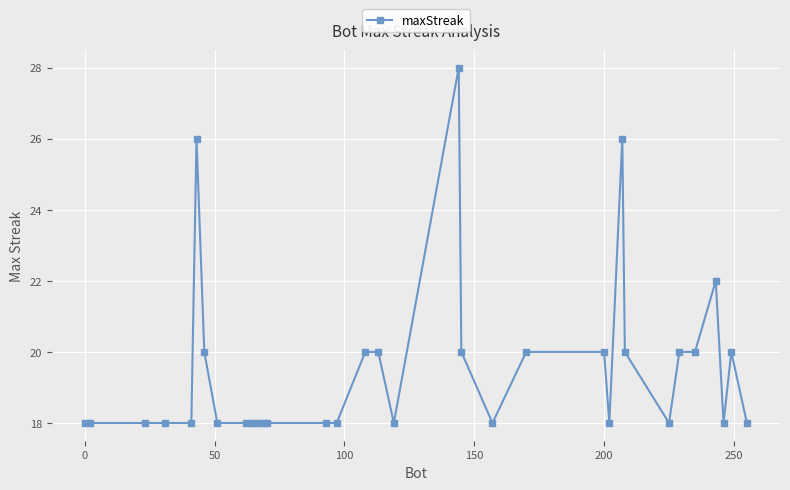

What is the sum of all values?

662